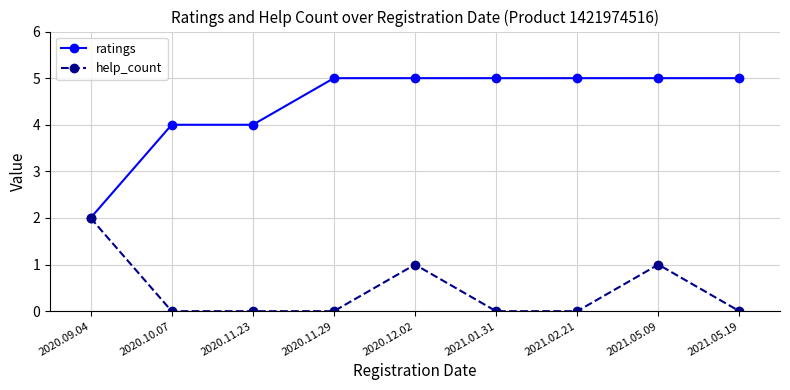

What is the difference between the highest and lowest values at 2021.02.21?

5